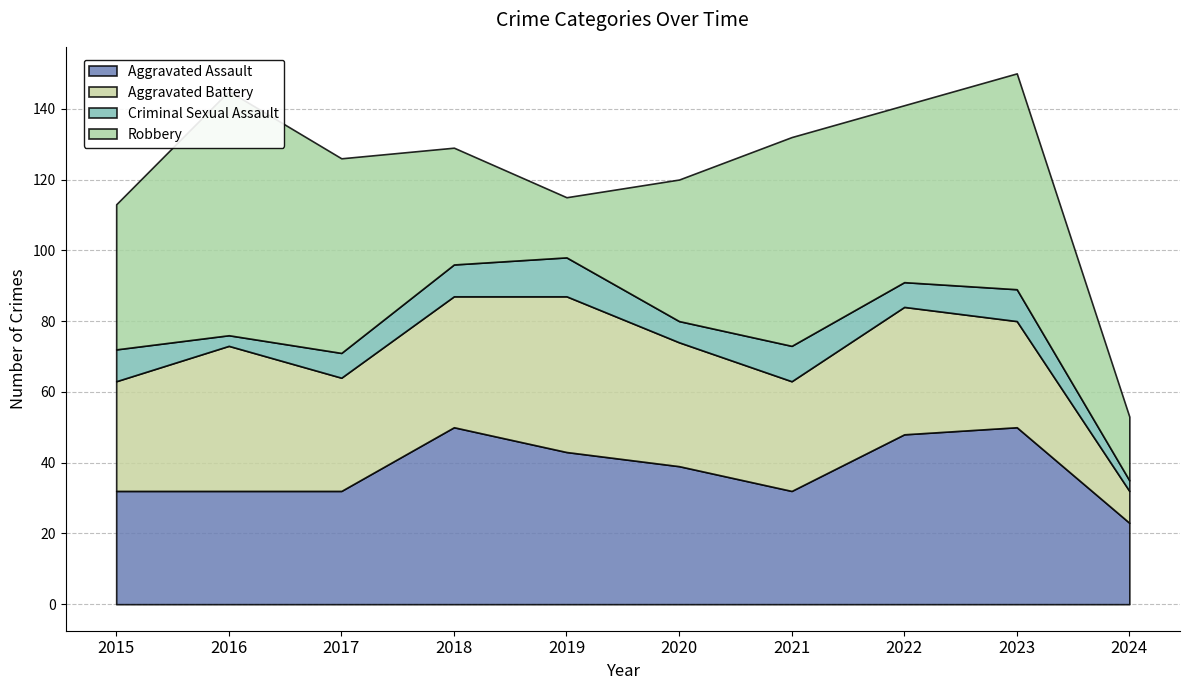

At how many categories does at least one series exceed 24?

9